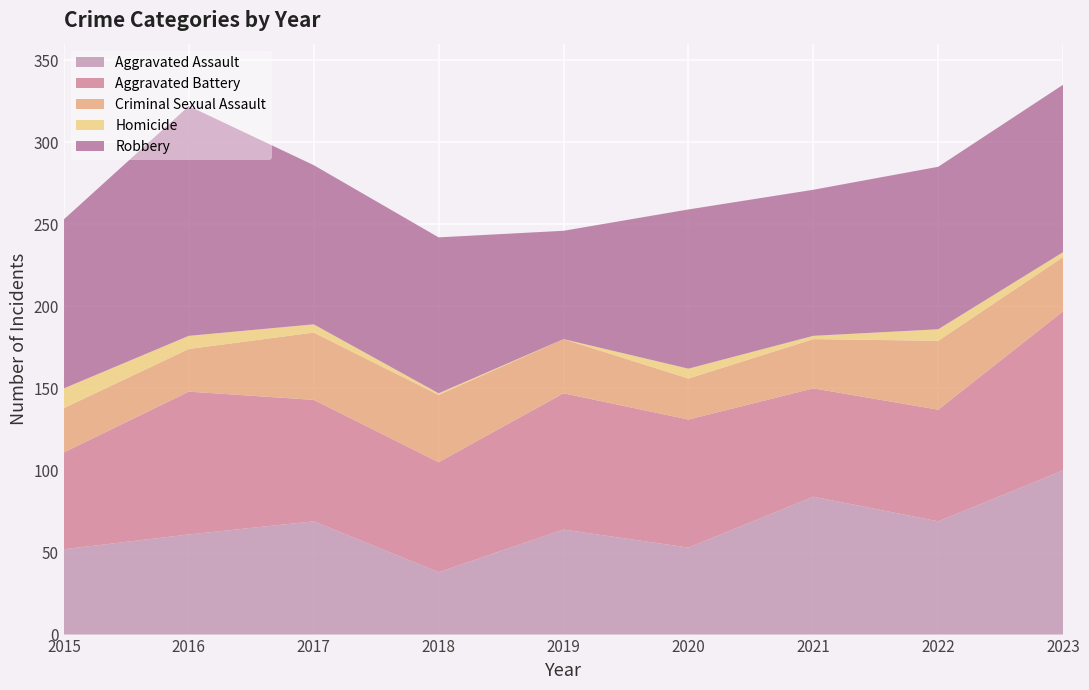

Reading left to right, list all the values displayed in this chart.

Aggravated Assault: 2015=52	2016=61	2017=69	2018=38	2019=64	2020=53	2021=84	2022=69	2023=100
Aggravated Battery: 2015=59	2016=87	2017=74	2018=67	2019=83	2020=78	2021=66	2022=68	2023=97
Criminal Sexual Assault: 2015=27	2016=26	2017=41	2018=41	2019=33	2020=25	2021=30	2022=42	2023=33
Homicide: 2015=12	2016=8	2017=5	2018=1	2019=0	2020=6	2021=2	2022=7	2023=3
Robbery: 2015=103	2016=140	2017=97	2018=95	2019=66	2020=97	2021=89	2022=99	2023=102